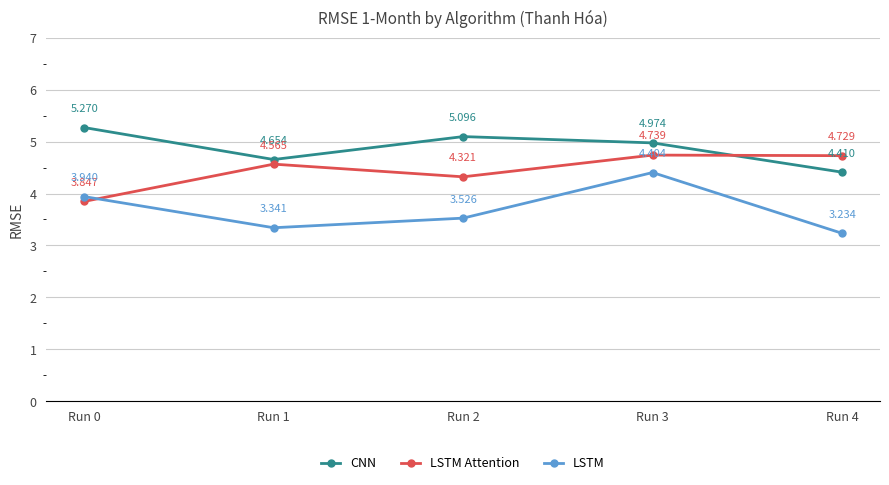

True or false: LSTM has more than 0 points higher than both neighbors.

True